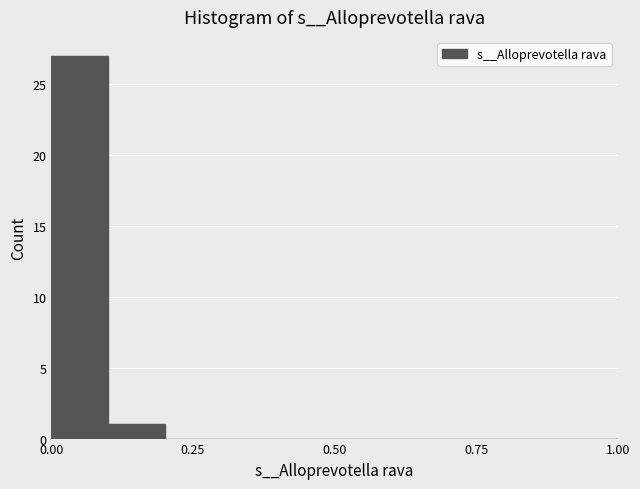

Read against the x-axis, roughly where is the centre of the tallest bar?

0.05